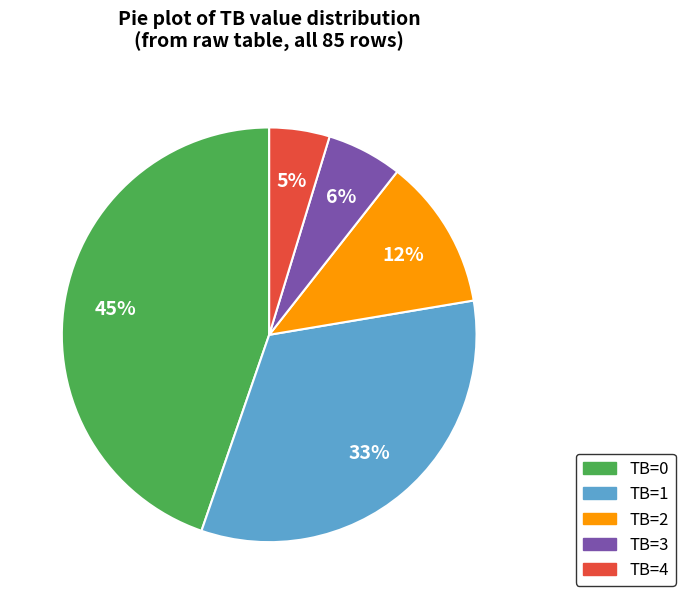

Which has a higher value, TB=2 or TB=3?

TB=2